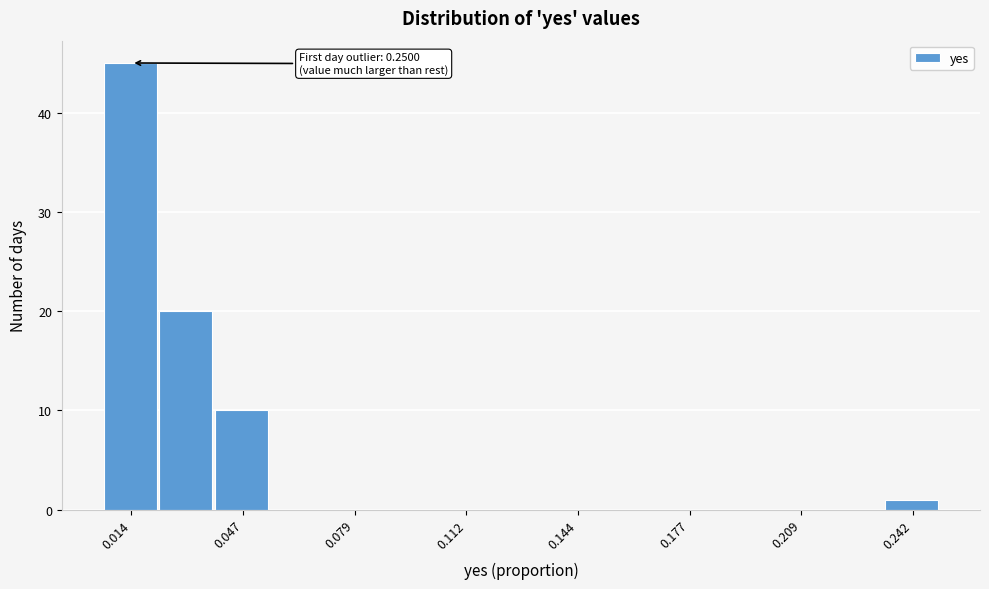

Read against the x-axis, roughly where is the centre of the tallest bar?

0.015